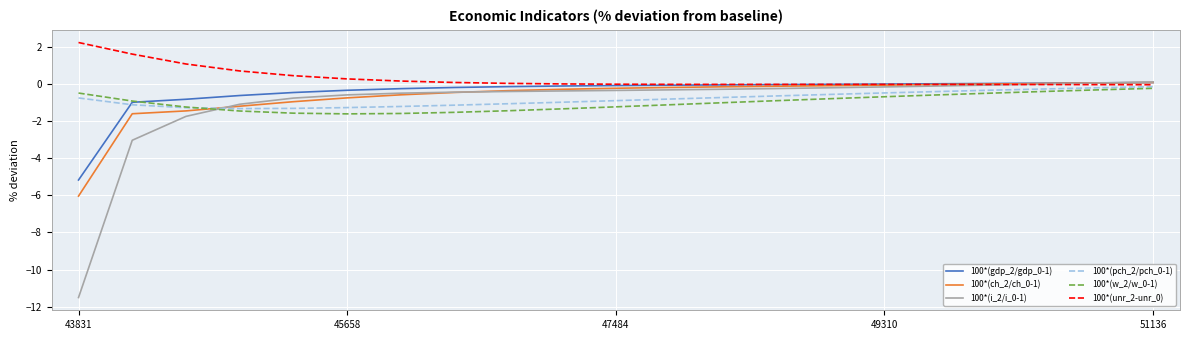

Does the chart have visible grid lines?

Yes